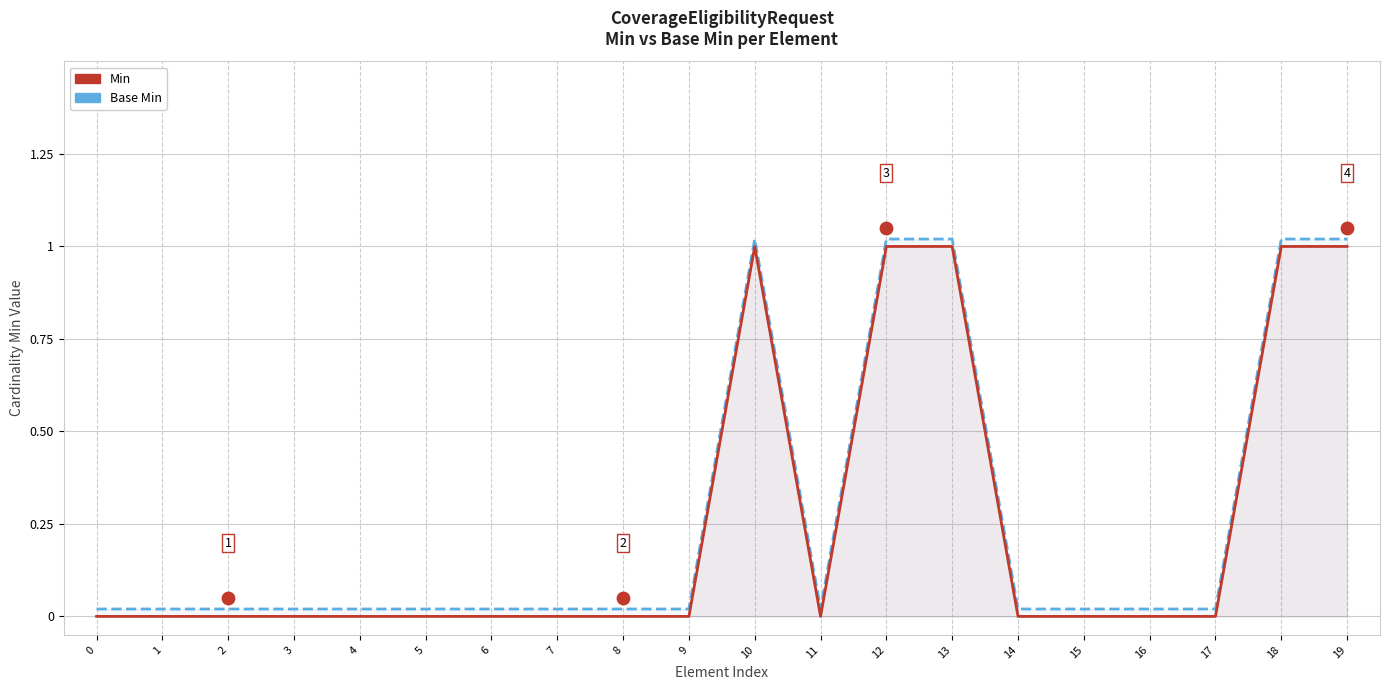

Which series reaches the maximum Y coordinate?

Base Min